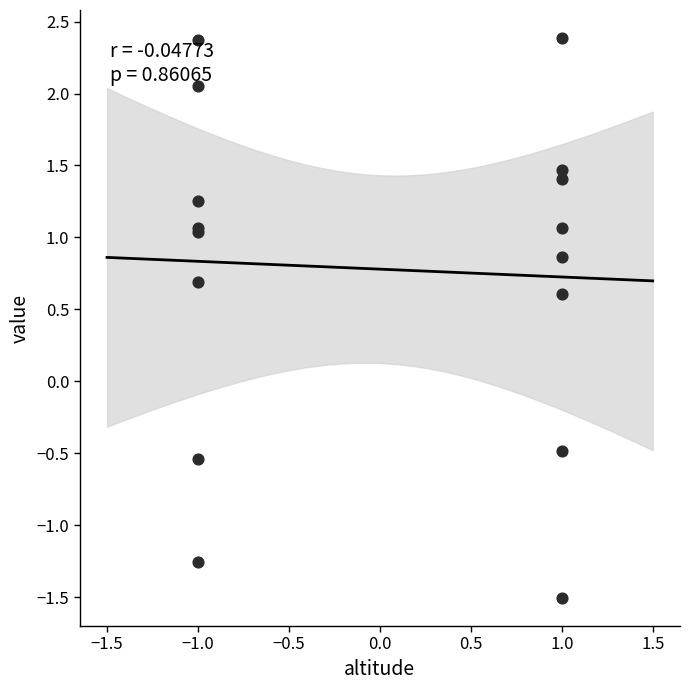

What Y value in the scatter plot is closest to 0?

-0.5